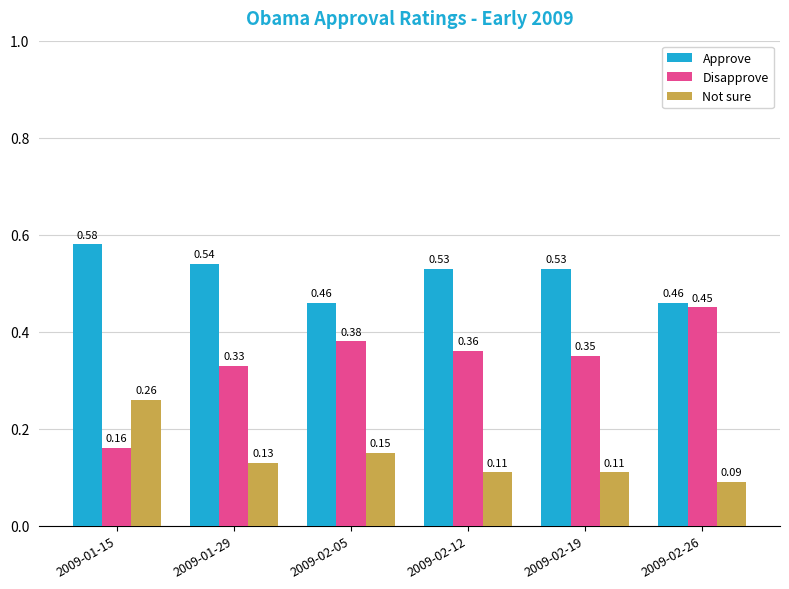

Which series changed the most between 2009-02-05 and 2009-02-12?

Approve